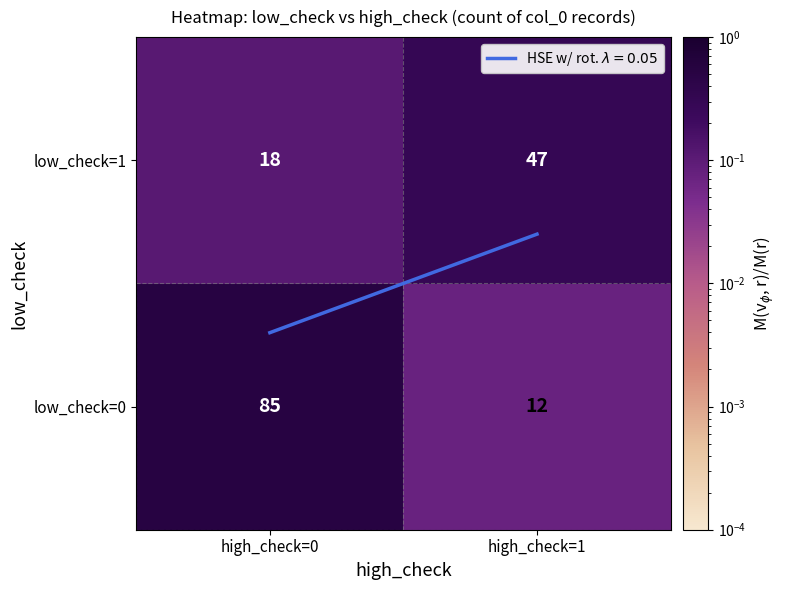

The low_check=1 series shows 47 at high_check=1. True or false?

True